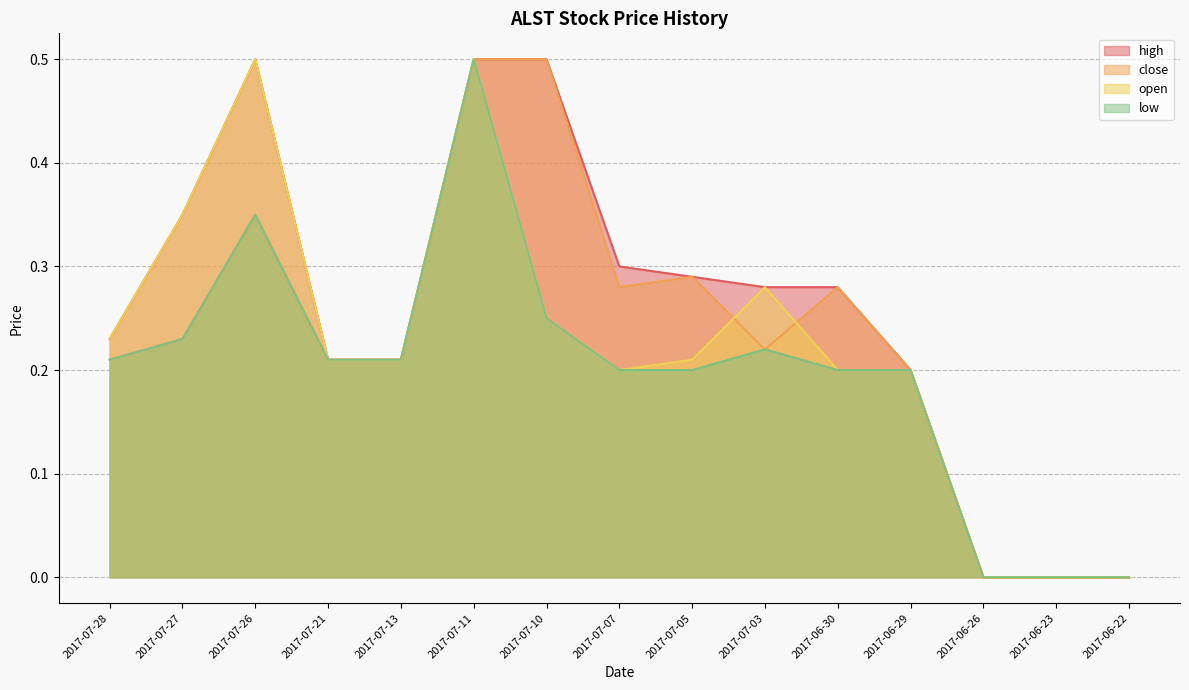

List the series in order of their peak value, highest first.

high, close, open, low